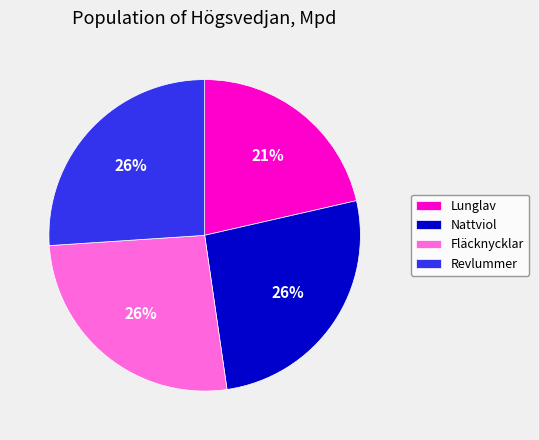

Is it true that Revlummer is 35% of the pie?

False